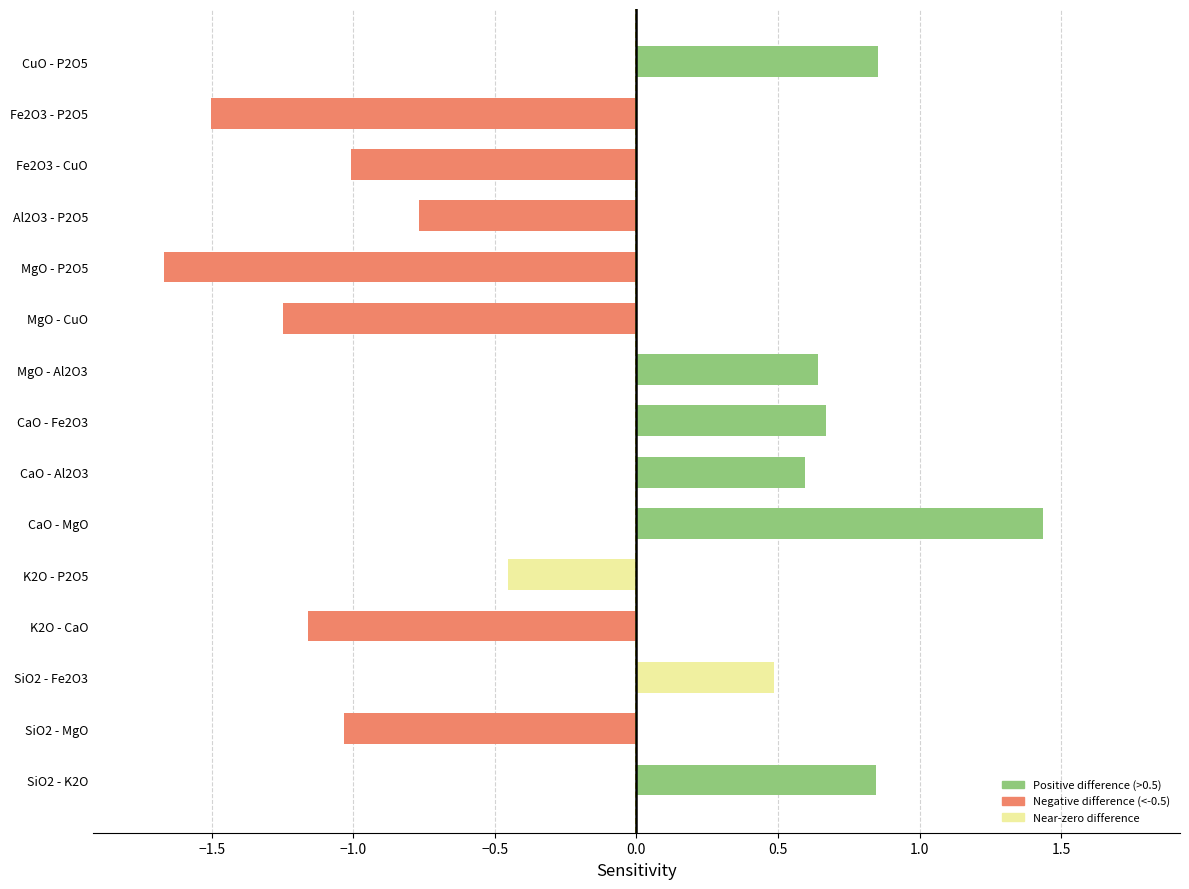

What is the change in value from SiO2 - K2O to K2O - P2O5?

-1.3